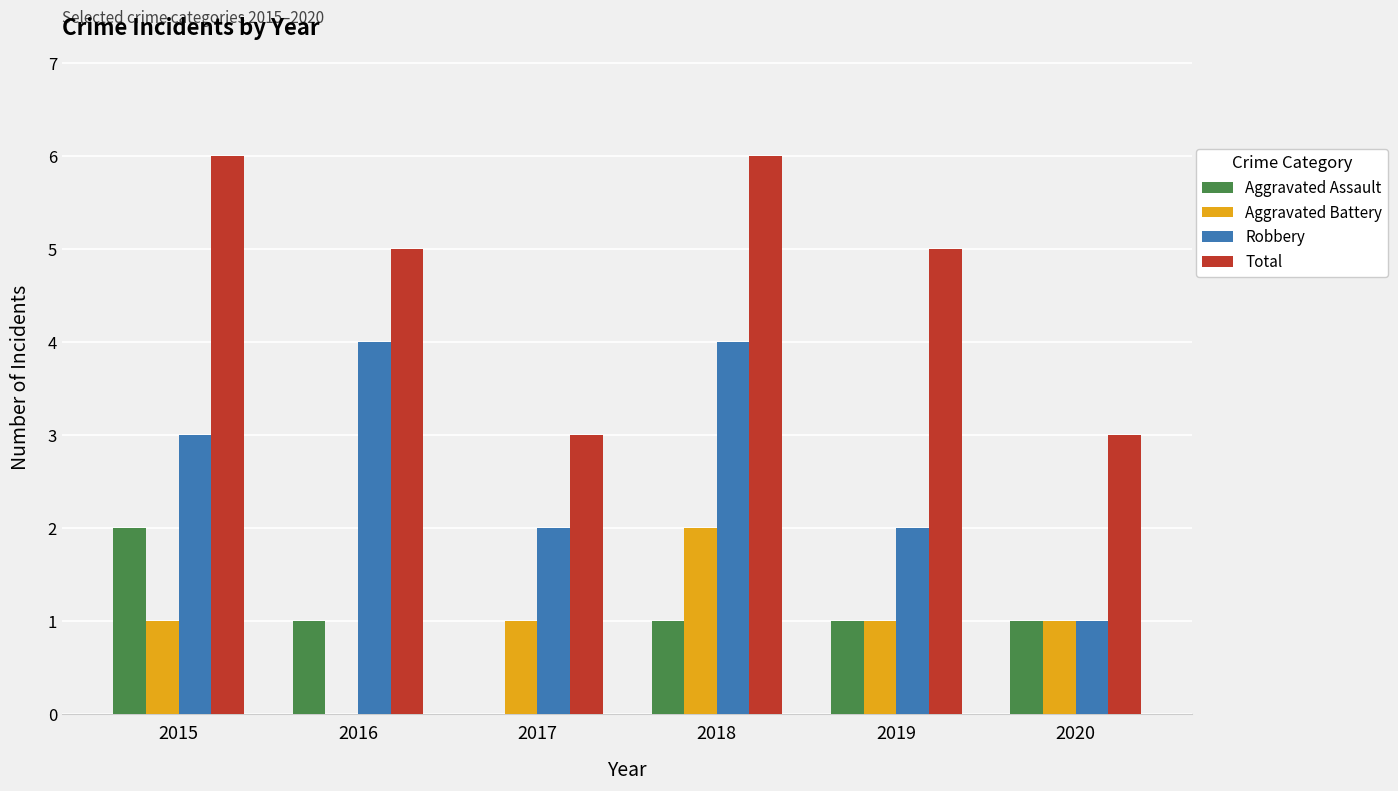

The Aggravated Assault series shows 1 at 2020. True or false?

True